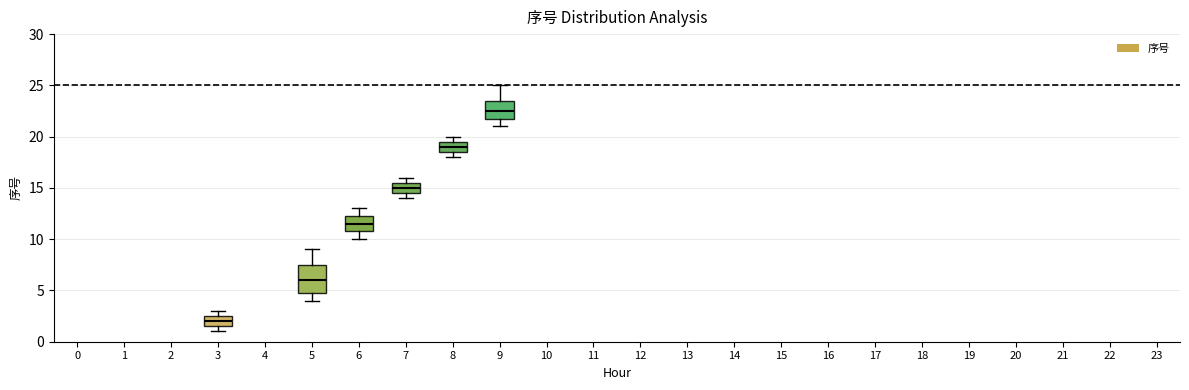

Where does the lower whisker of the box at x = 5 end on the y-axis? The values are not printed on the chart, so give them approximately, as read against the axis.

4.0